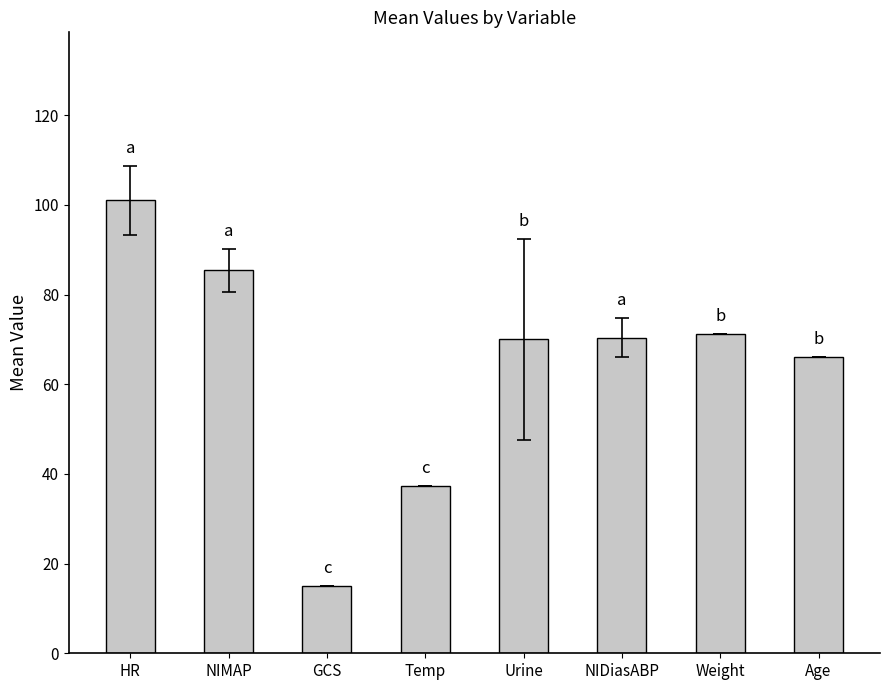

What position from the left is NIDiasABP?

6